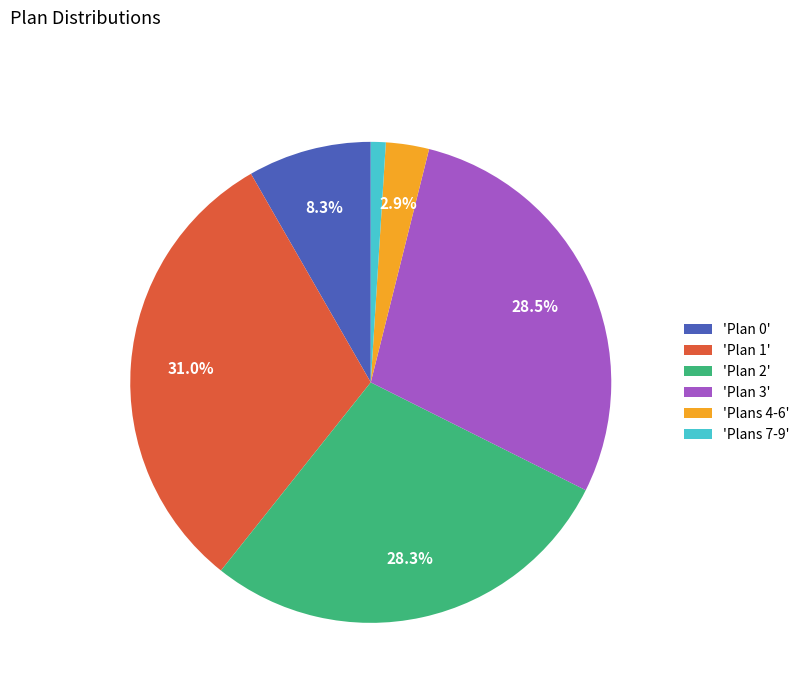

To the nearest percent, what is the difference between the largest and smallest slice percentages?

30%